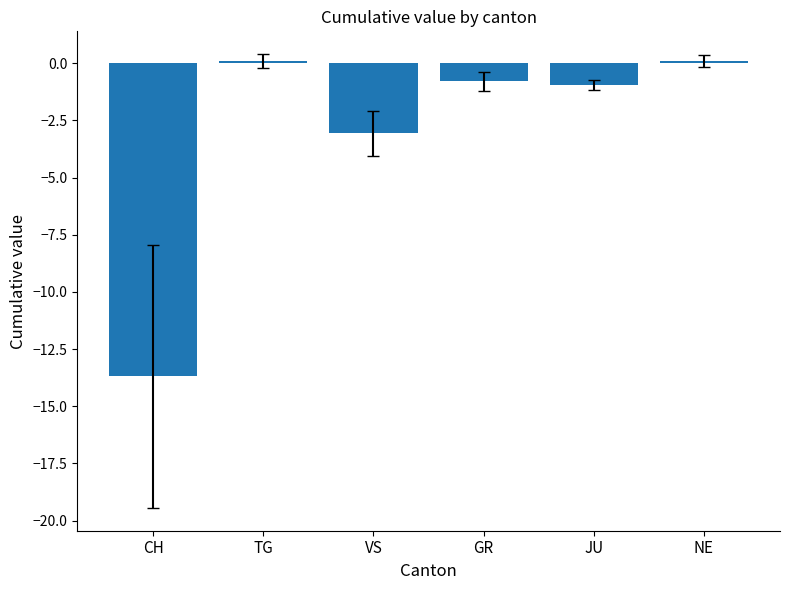

True or false: the data shows -3.1 at VS.

True